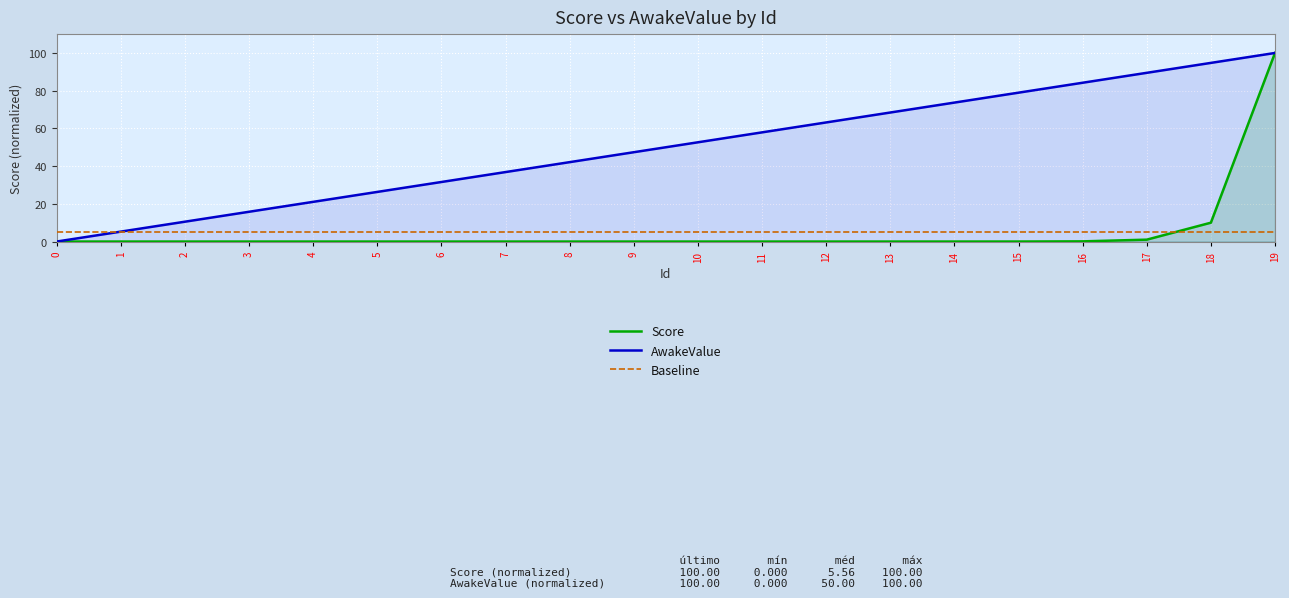

The AwakeValue series shows 11.7 at 10. True or false?

False